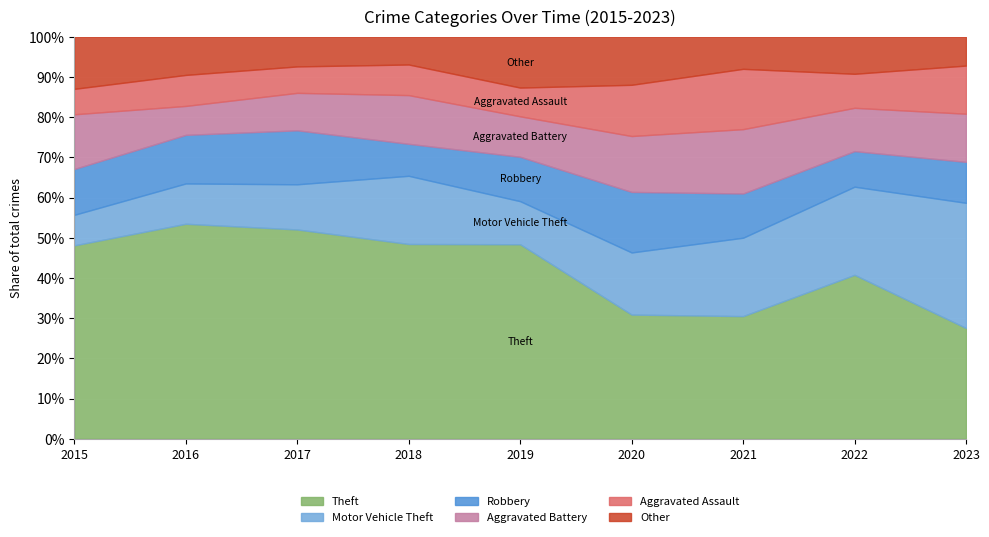

Reading left to right, list all the values displayed in this chart.

Theft: 152	208	190	140	149	80	61	106	46
Motor Vehicle Theft: 24	39	41	49	33	40	39	57	52
Robbery: 36	47	49	23	34	39	22	23	17
Aggravated Battery: 43	28	34	35	31	36	32	28	20
Aggravated Assault: 20	30	24	22	22	33	30	22	20
Other: 41	37	27	20	39	31	16	24	12